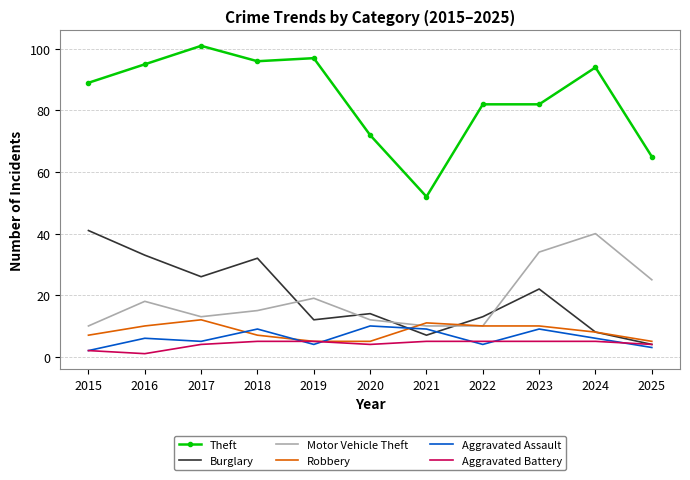

What are all the series names shown in the legend?

Theft, Burglary, Motor Vehicle Theft, Robbery, Aggravated Assault, Aggravated Battery